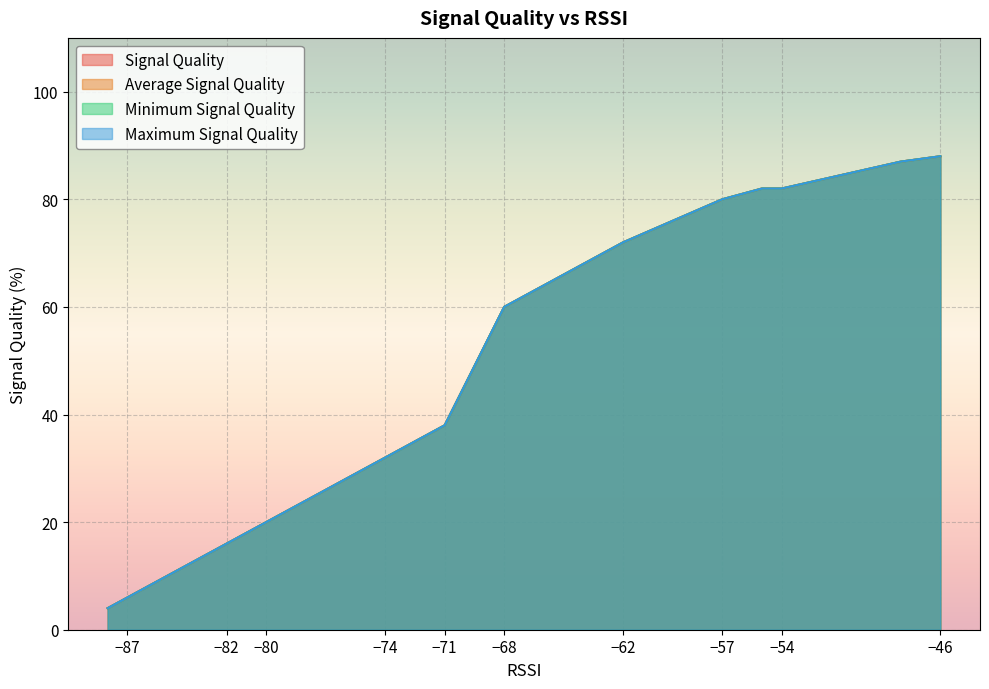

The value of Minimum Signal Quality at −46 is 55. True or false?

False